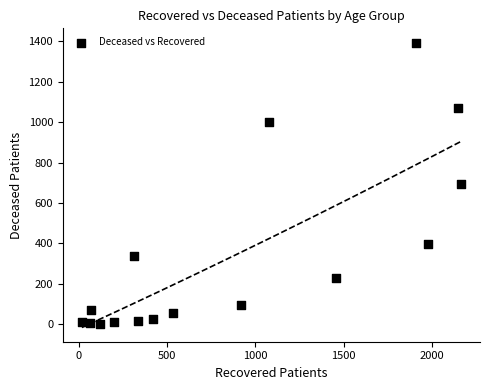

What is the range of X values (max minus min)?

2149